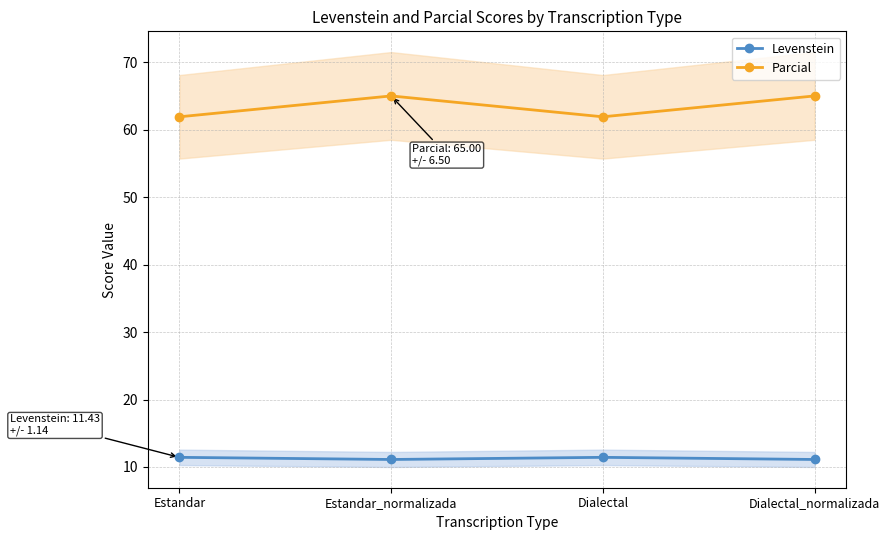

Count the Parcial values in the range 61 to 65.

4